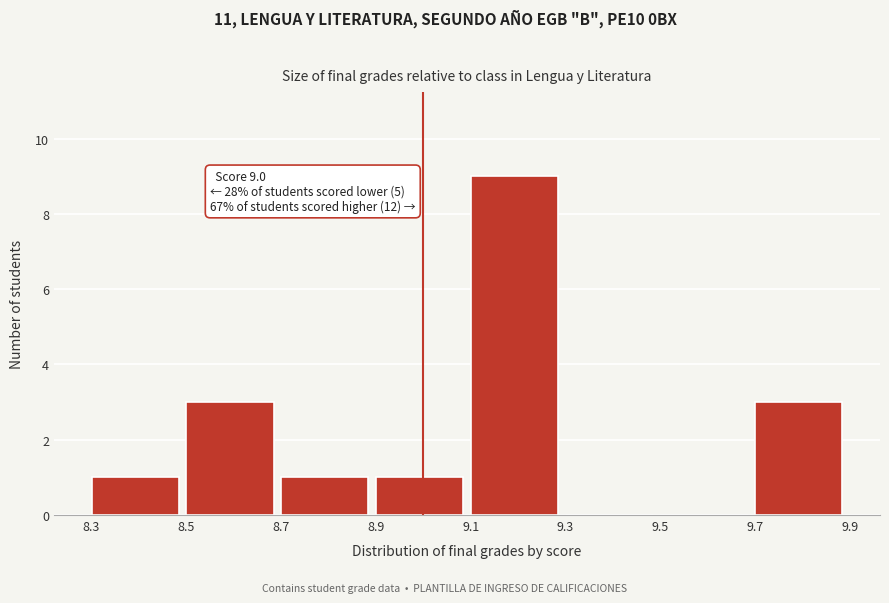

Which range on the x-axis has the tallest bar?

9.1 to 9.3